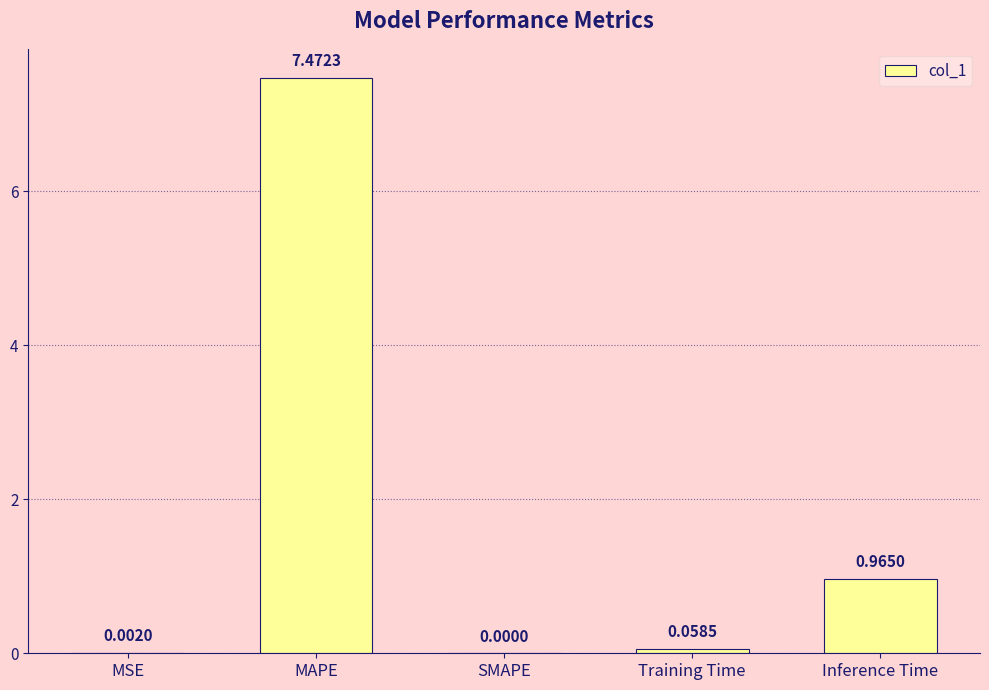

Between SMAPE and Inference Time, which is larger?

Inference Time